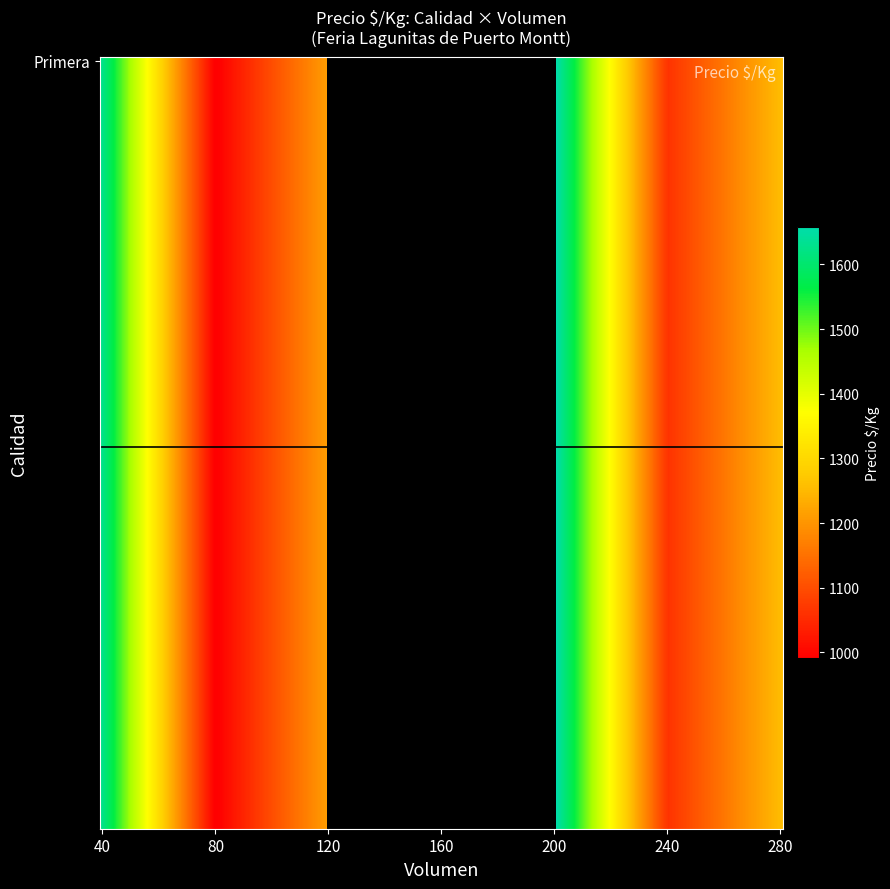

What is the ratio of the value at Primera_40 to the value at Primera_220?

1.0